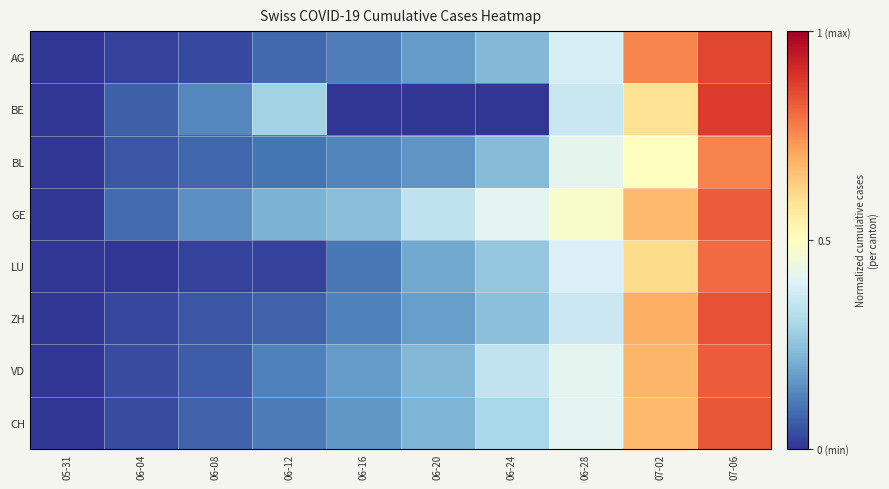

At 07-02, list the series in order from smallest to largest.

BL, BE, LU, GE, CH, VD, ZH, AG